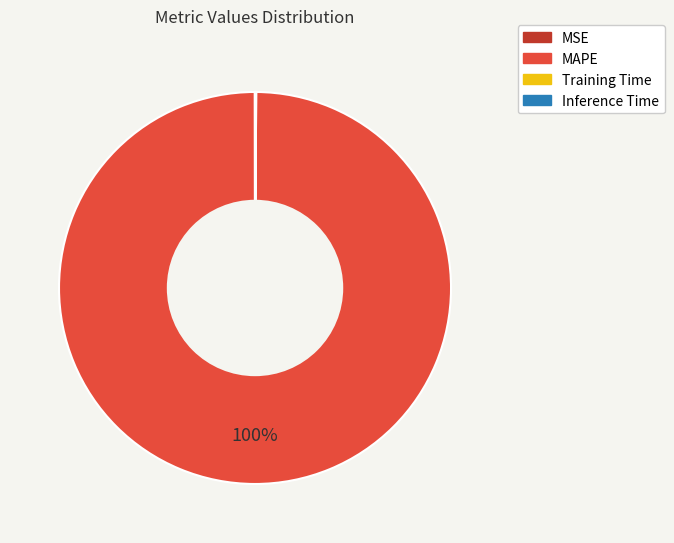

True or false: MAPE accounts for 94% of the total.

False